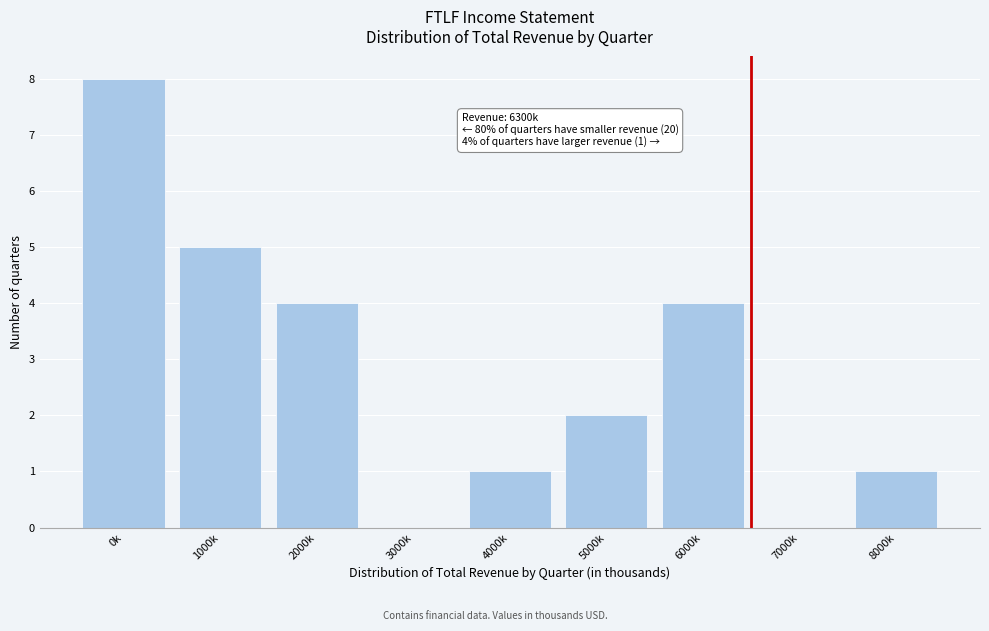

Reading right to left, extract all data points from this chart.

8000k=1	7000k=0	6000k=4	5000k=2	4000k=1	3000k=0	2000k=4	1000k=5	0k=8